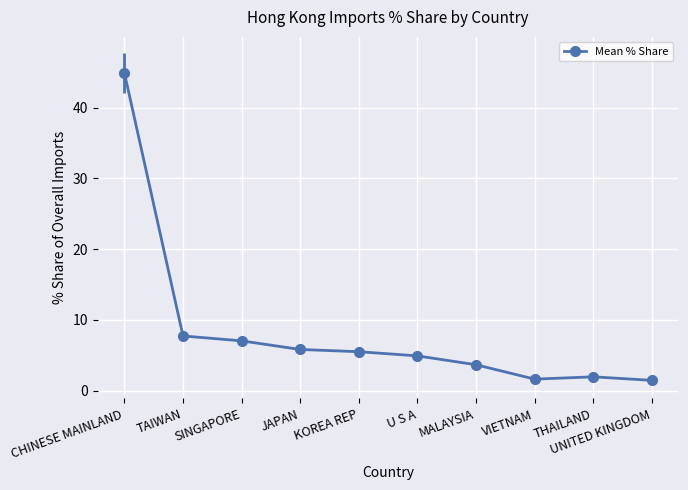

Count the number of categories in the chart.

10